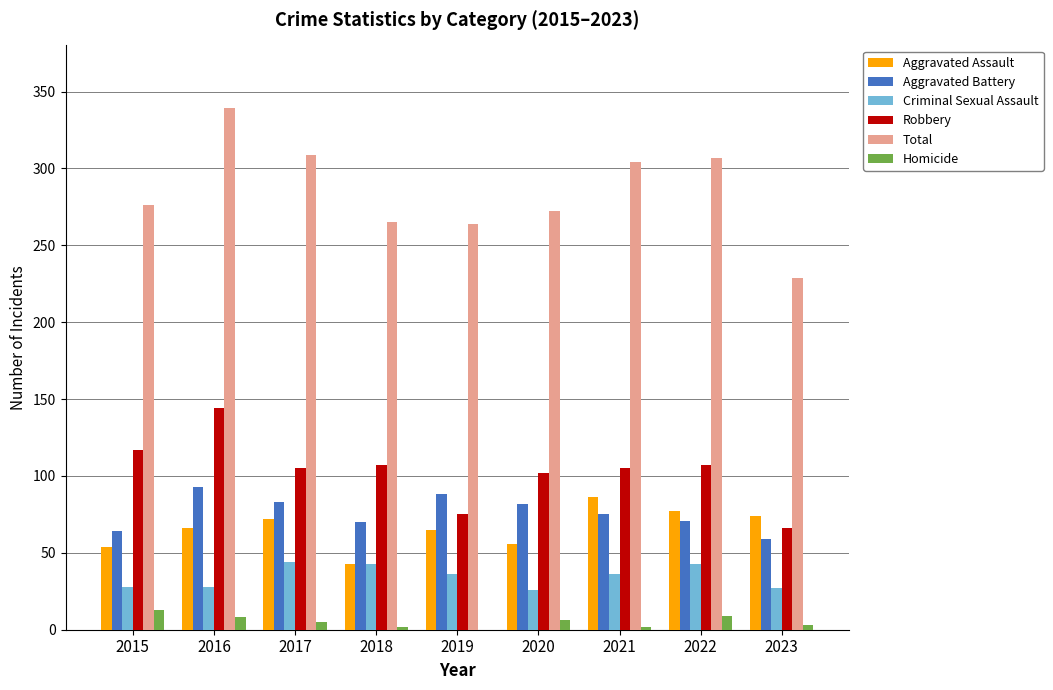

What is the sum of all Criminal Sexual Assault values?

311